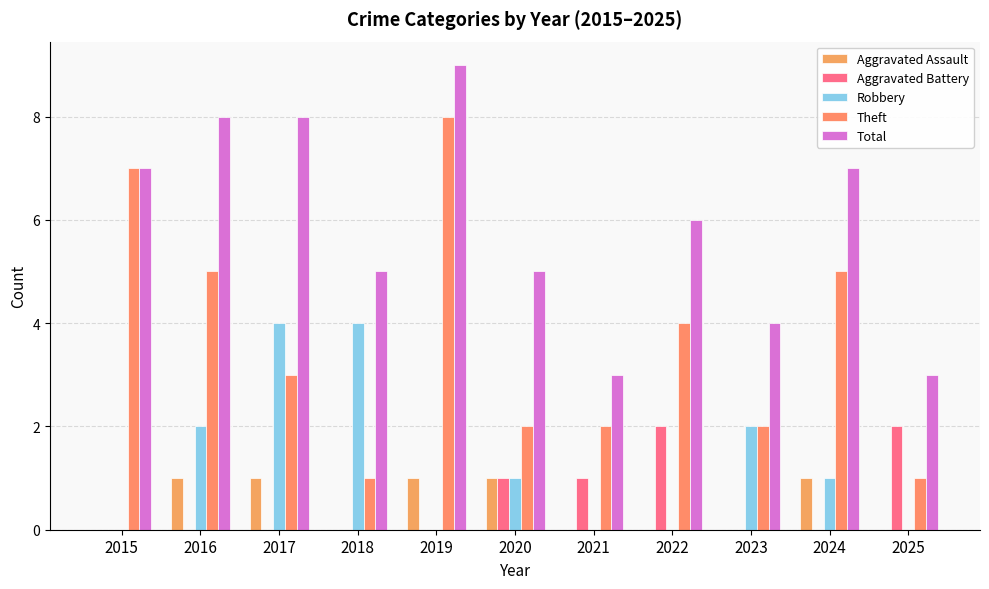

What is the difference between the second highest and second lowest values in the Aggravated Assault series?

1